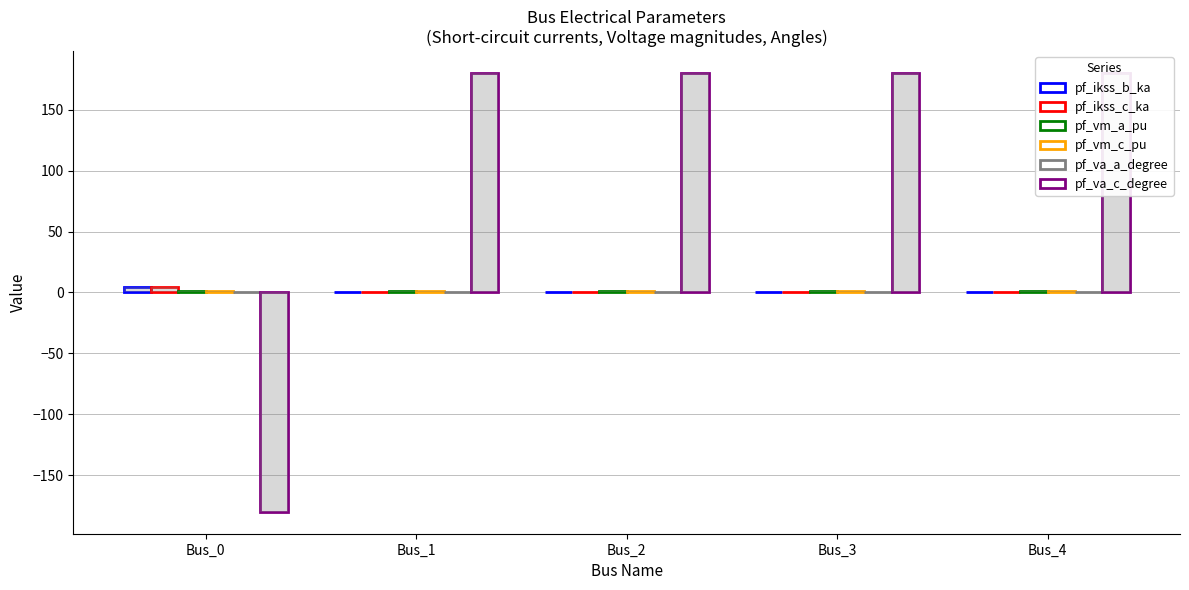

What are all the series names shown in the legend?

pf_ikss_b_ka, pf_ikss_c_ka, pf_vm_a_pu, pf_vm_c_pu, pf_va_a_degree, pf_va_c_degree